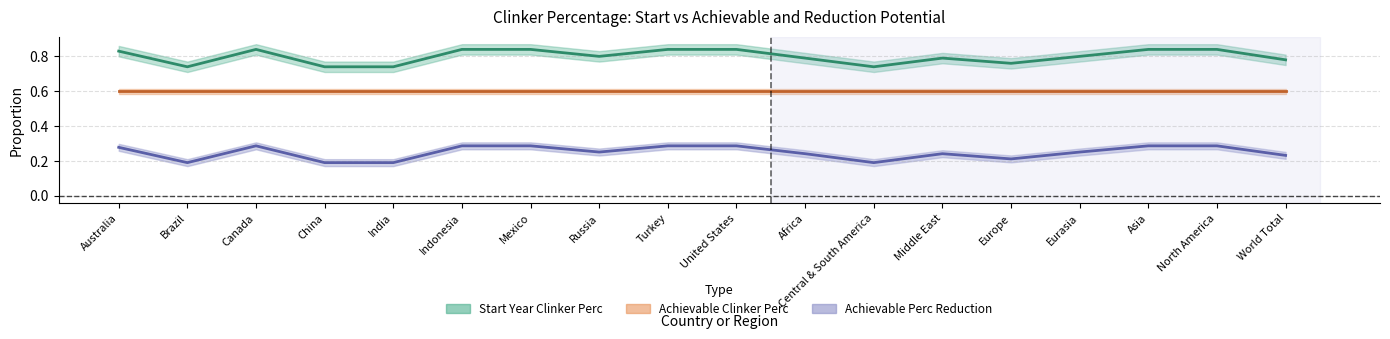

Which series has the largest total across all categories?

Start Year Clinker Perc